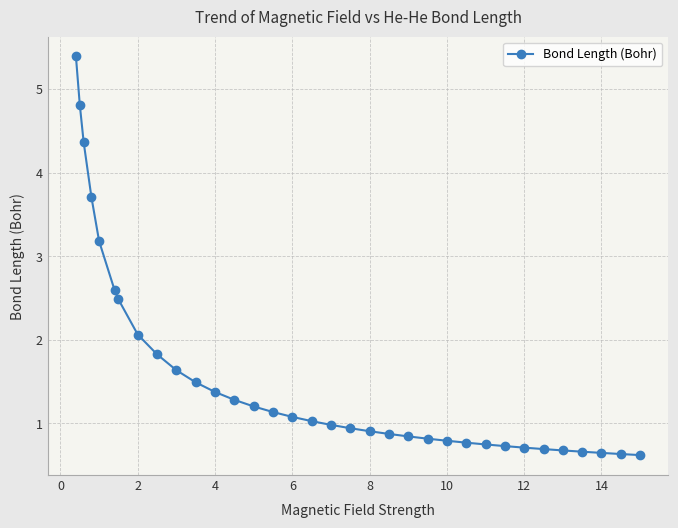

What is the value of the 27th point from the left?

0.7